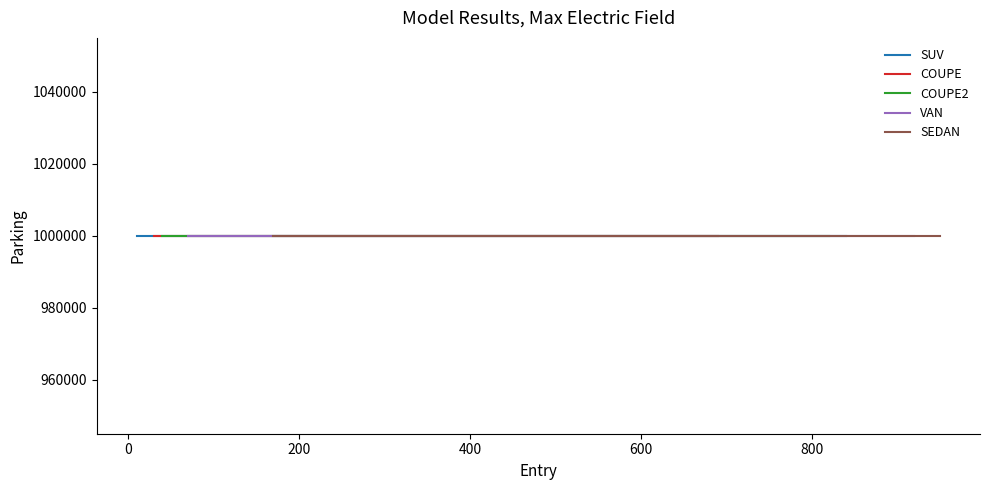

Is it true that COUPE2 equals 668 at 9?

False